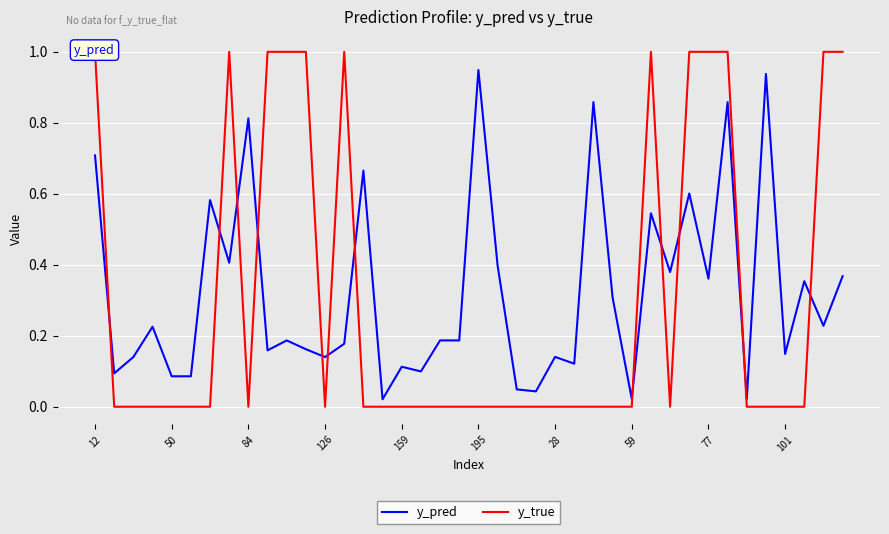

At which label does y_true reach its peak?

12